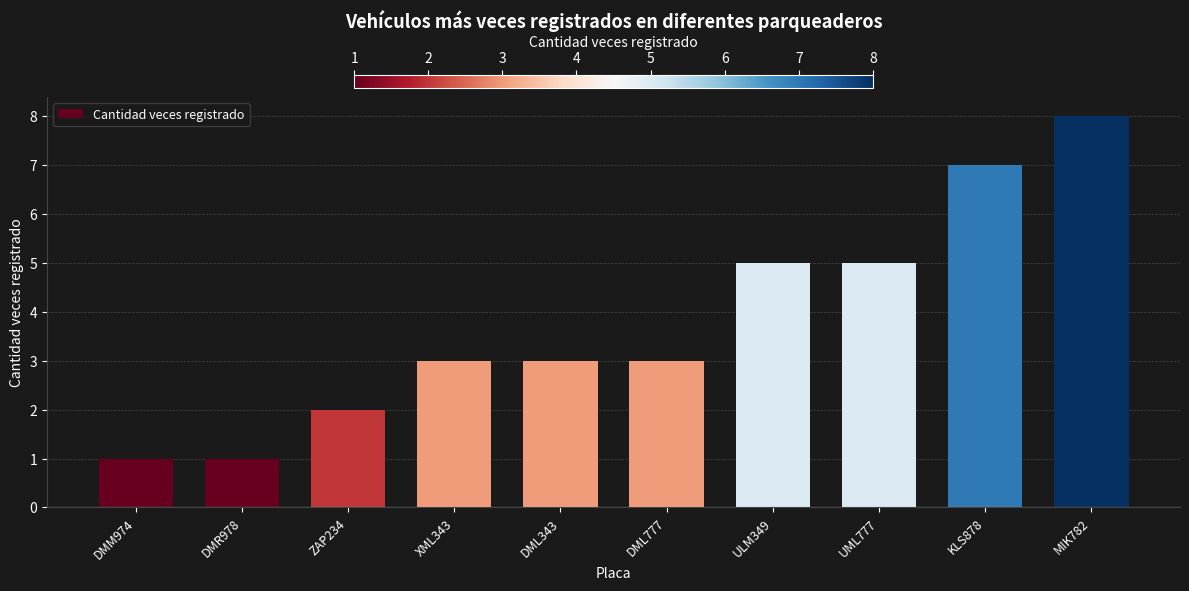

Reading left to right, extract all data points from this chart.

1	1	2	3	3	3	5	5	7	8